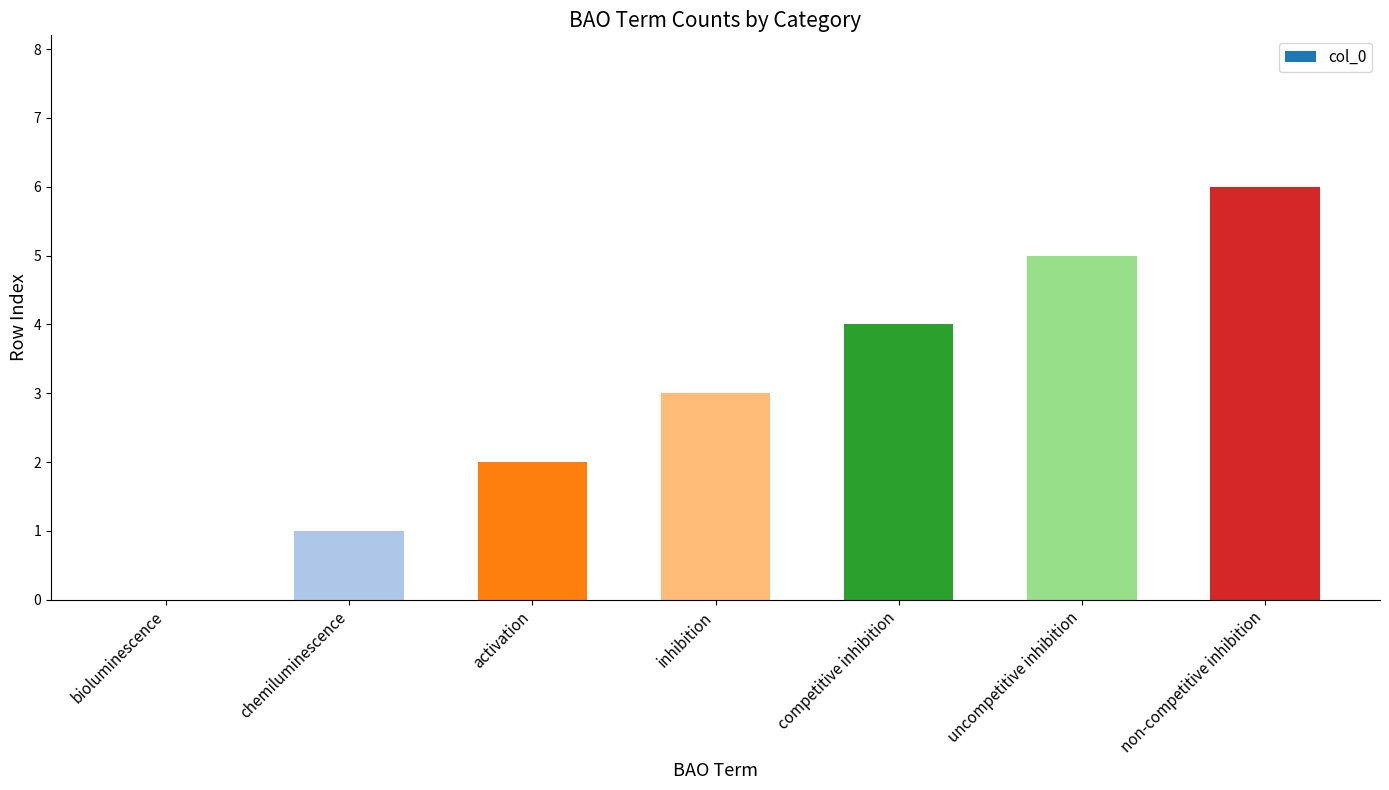

What is the ratio of the value at competitive inhibition to the value at inhibition?

1.3